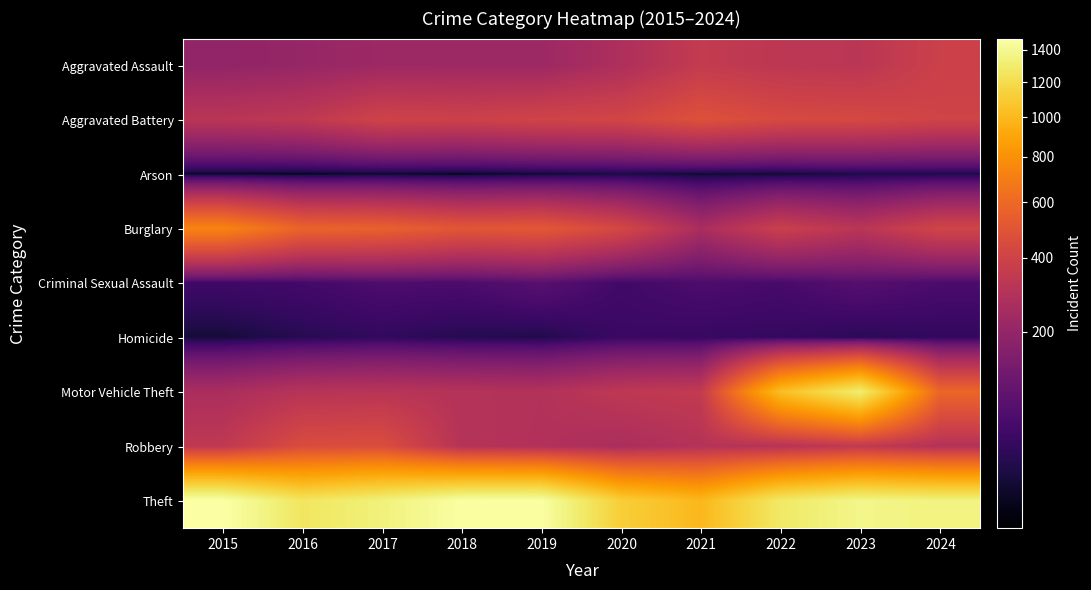

What is the difference between the highest and lowest values at 2015?

1465